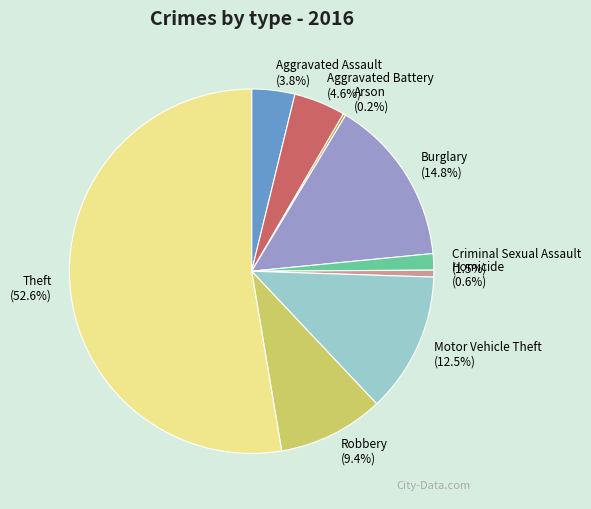

What percentage is the Theft slice, to the nearest percent?

53%